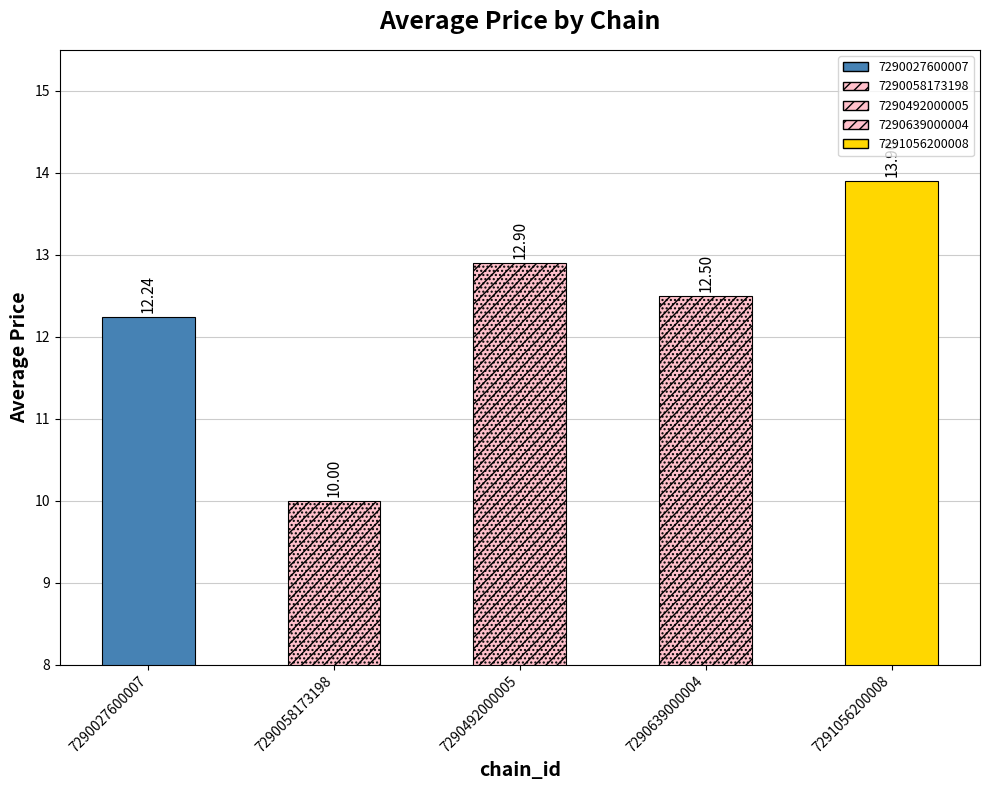

What is the difference between the maximum and minimum values?

3.9